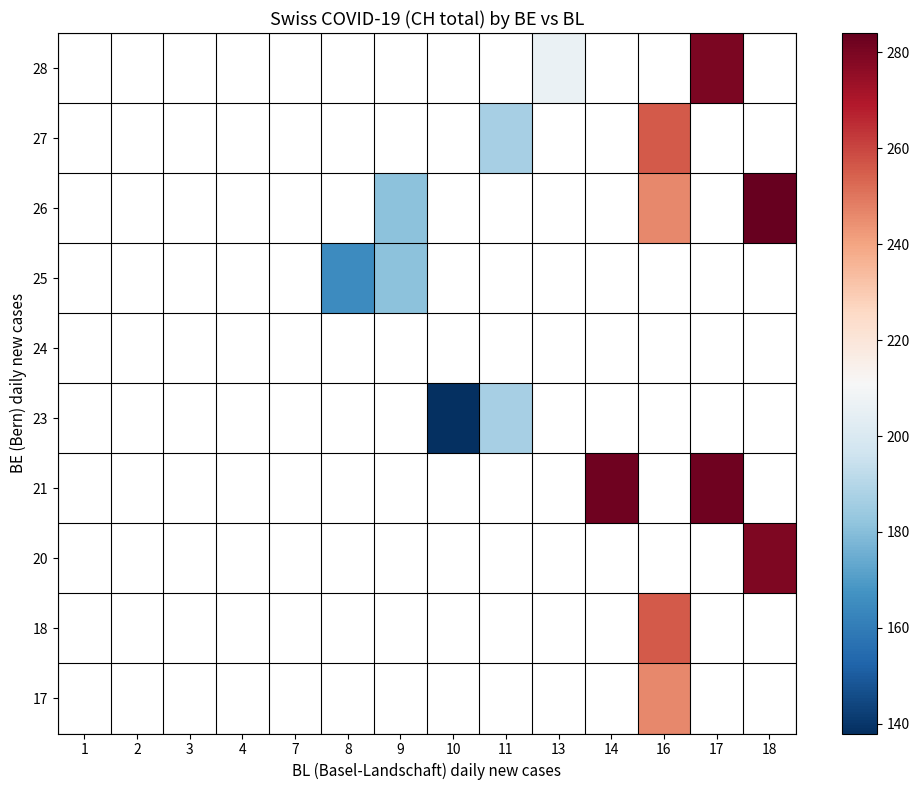

Count the number of data series in this chart.

10